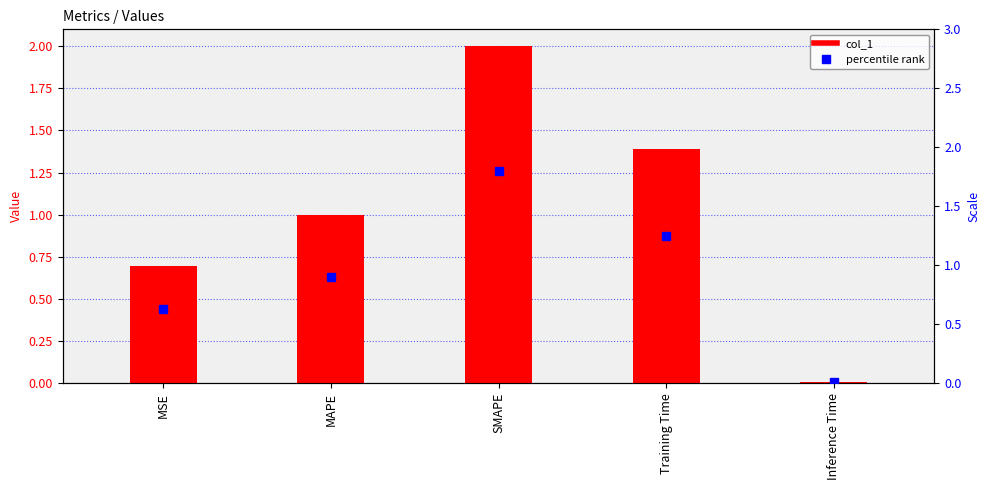

Which category has the highest value across all series?

SMAPE